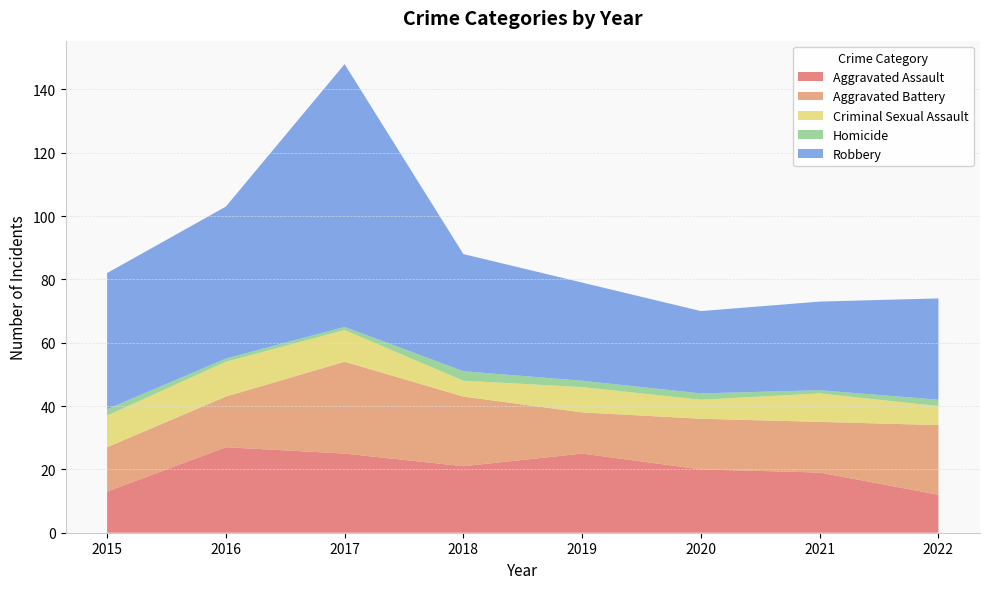

Reading left to right, list all the values displayed in this chart.

Aggravated Assault: 13	27	25	21	25	20	19	12
Aggravated Battery: 14	16	29	22	13	16	16	22
Criminal Sexual Assault: 10	11	10	5	8	6	9	6
Homicide: 2	1	1	3	2	2	1	2
Robbery: 43	48	83	37	31	26	28	32